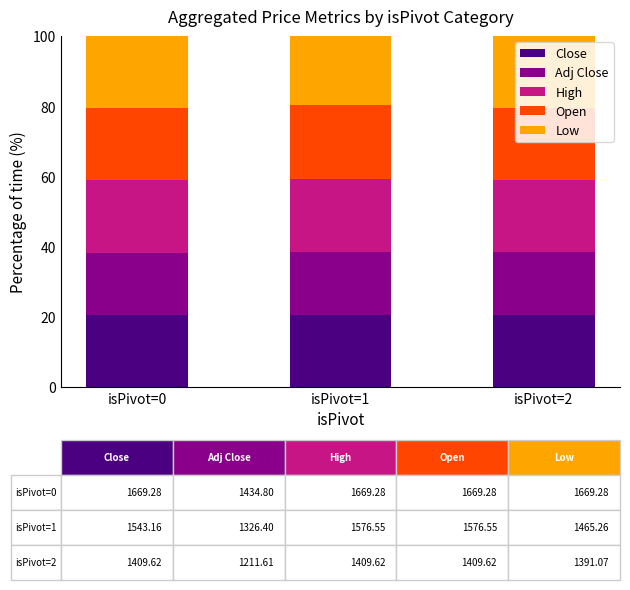

What is the minimum value for Close?

20.6